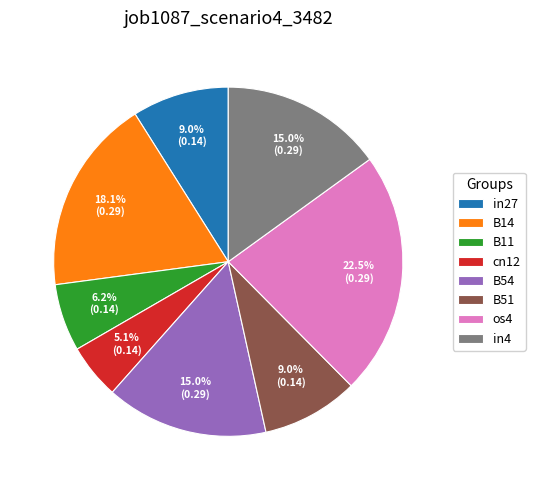

Which has a higher value, in4 or os4?

os4